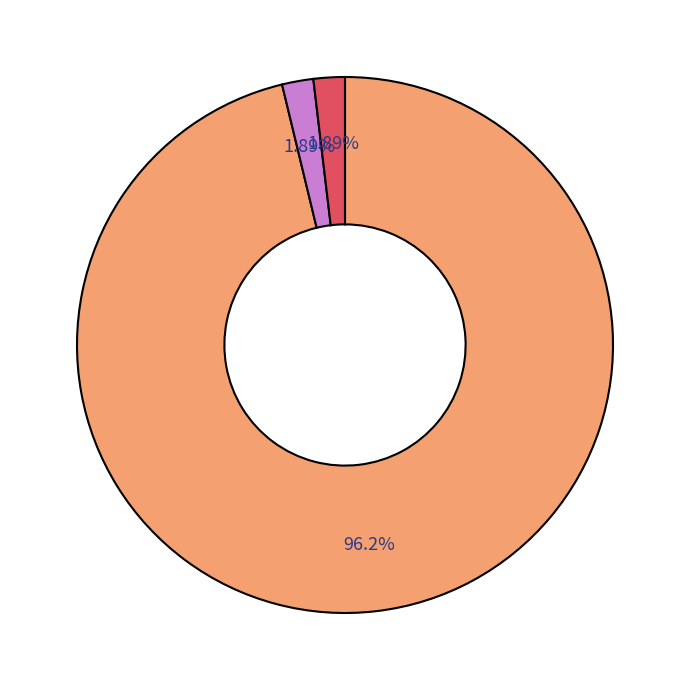

Count the number of slices in the pie.

3